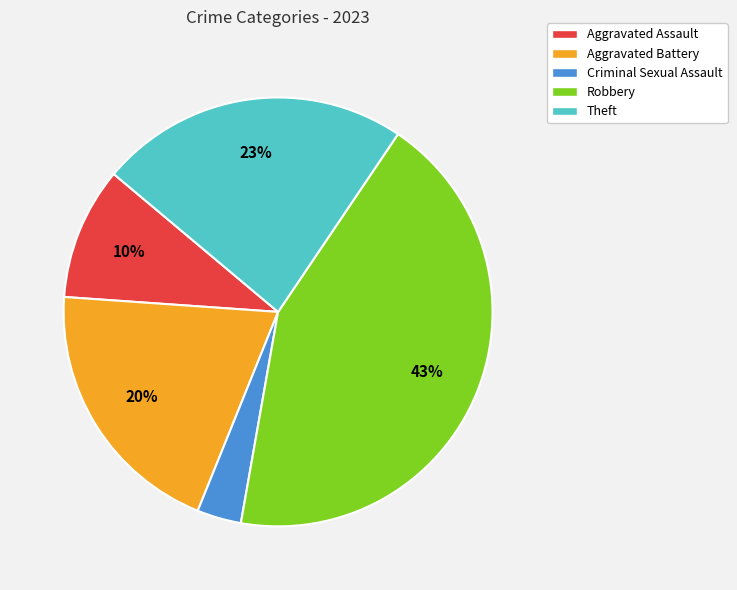

Which has a higher value, Robbery or Aggravated Battery?

Robbery